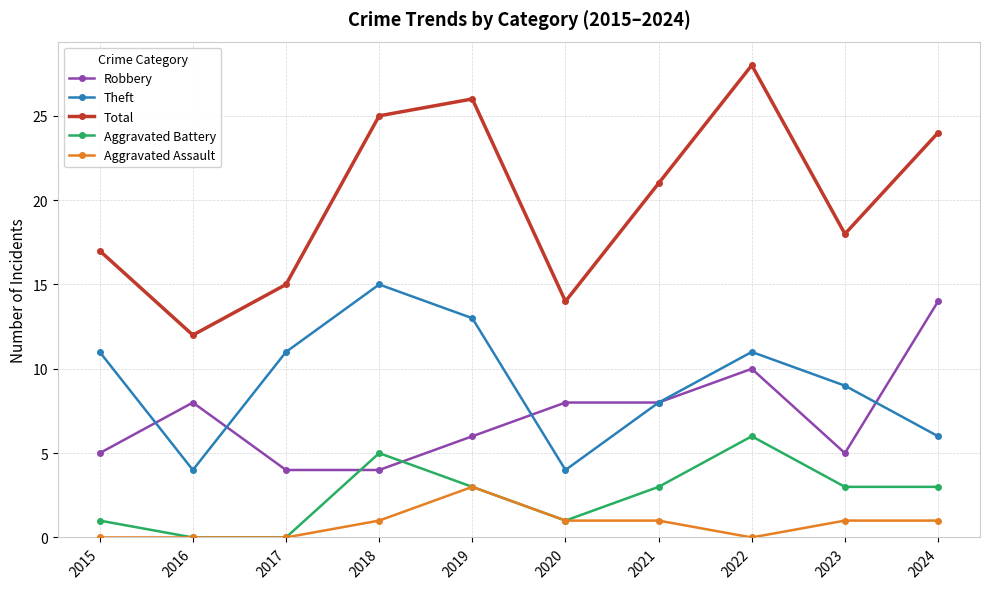

Which series has the largest total across all categories?

Total